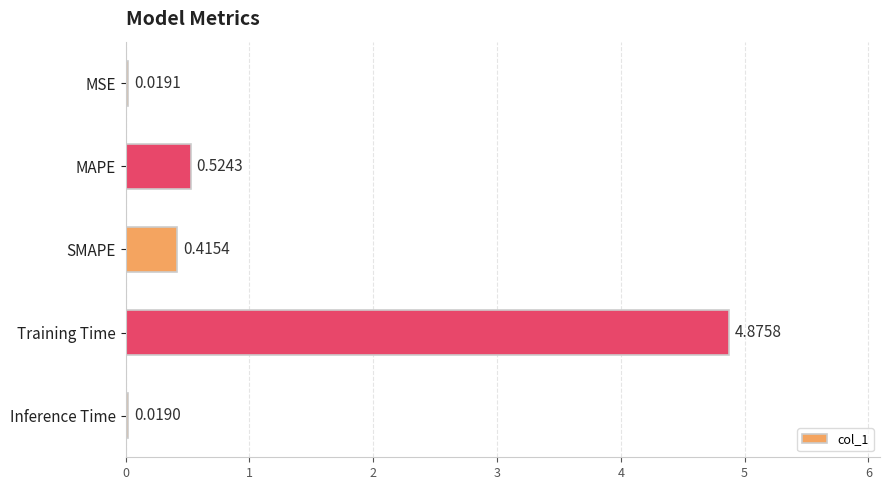

What is the label of the 4th bar from the top?

Training Time